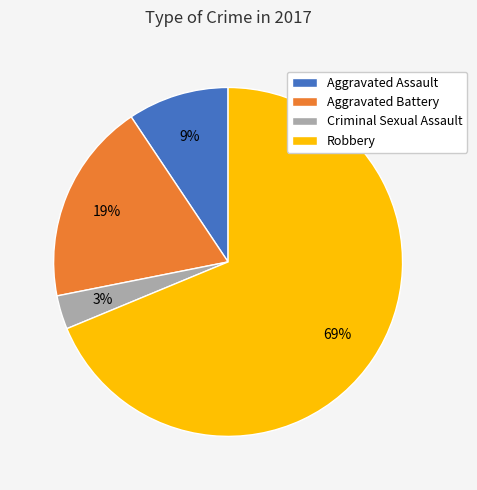

Is Robbery the majority of the pie?

Yes